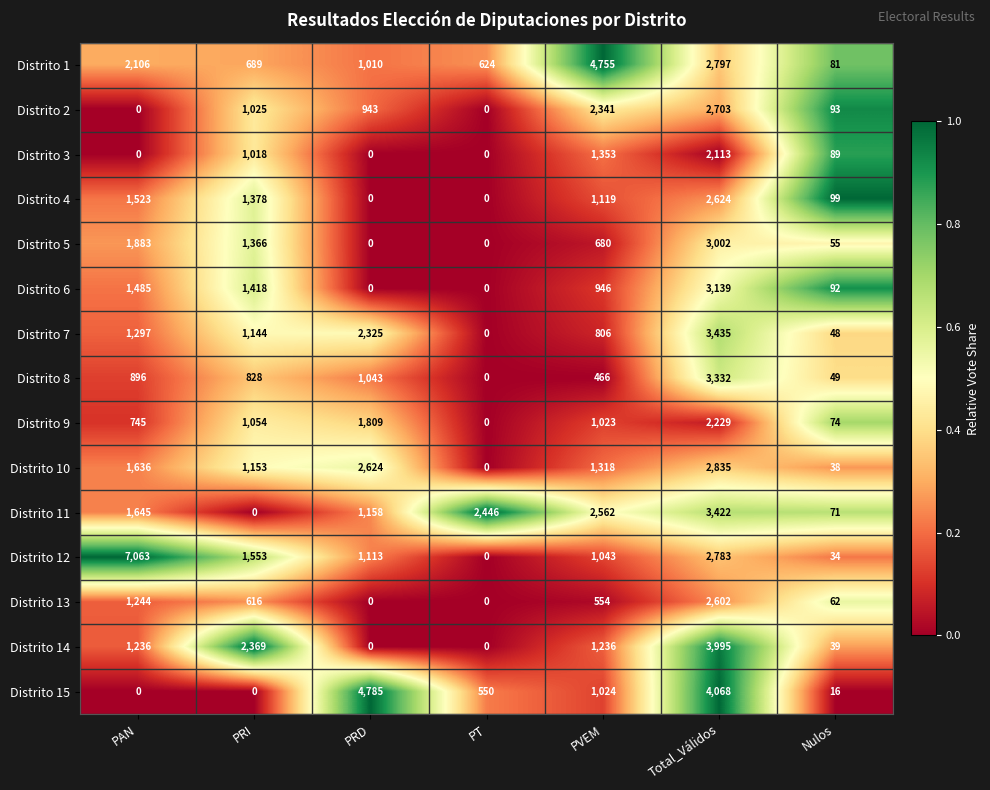

Which series has the largest total across all categories?

Distrito 12